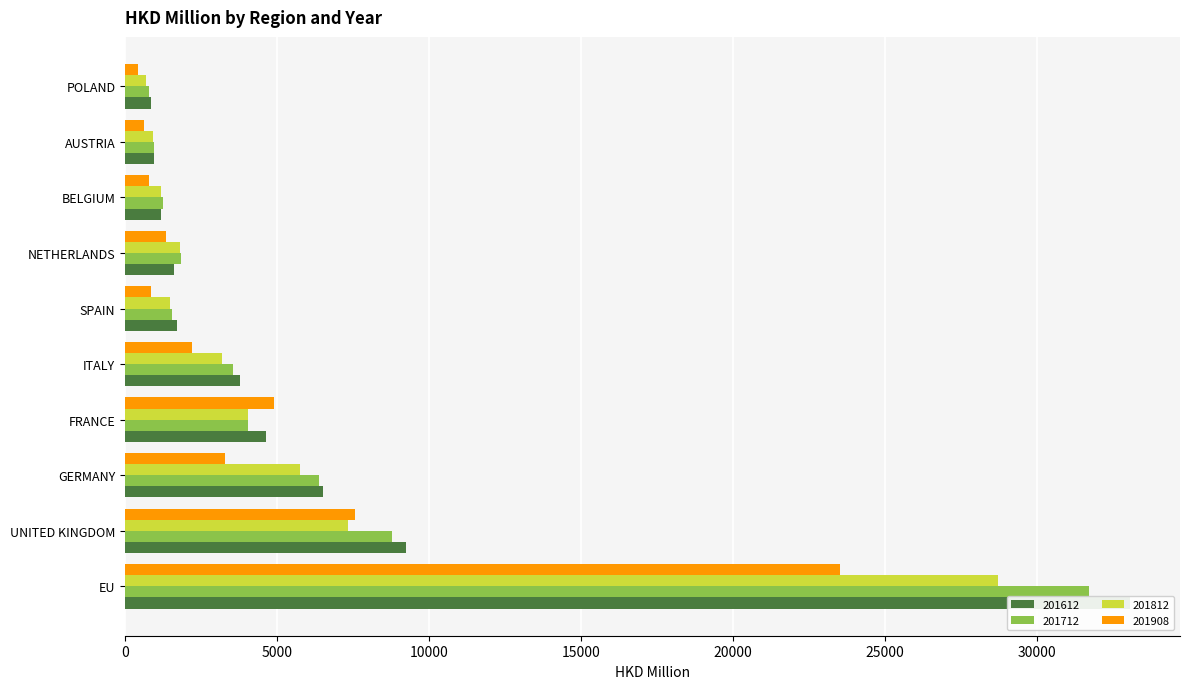

What is the label of the 10th bar from the left?

POLAND